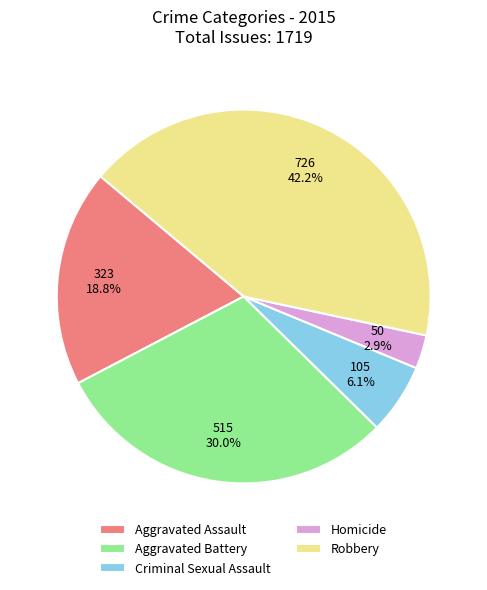

How many slices are in this pie chart?

5